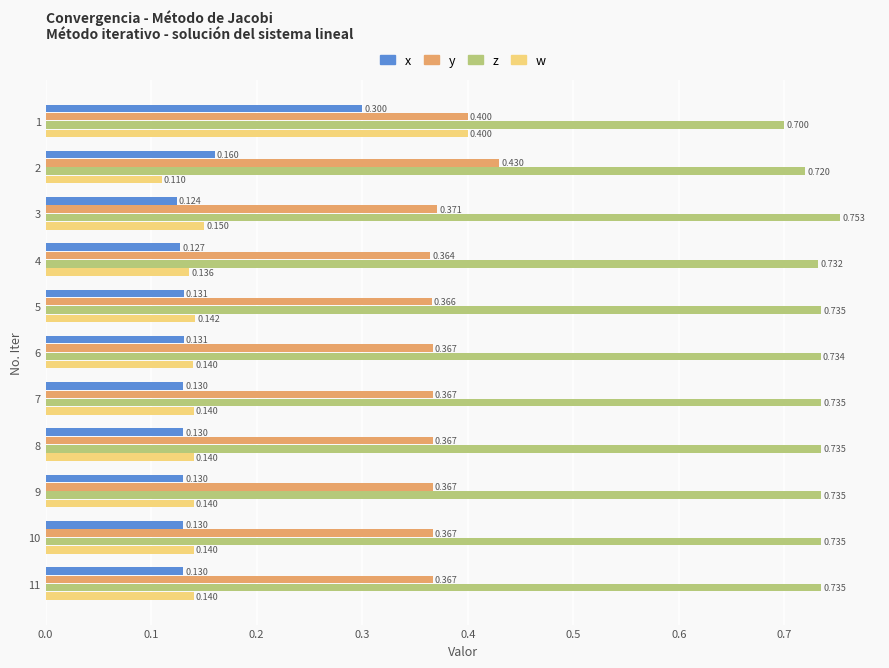

Is the value of z at 1 greater than the value of w at 2?

Yes